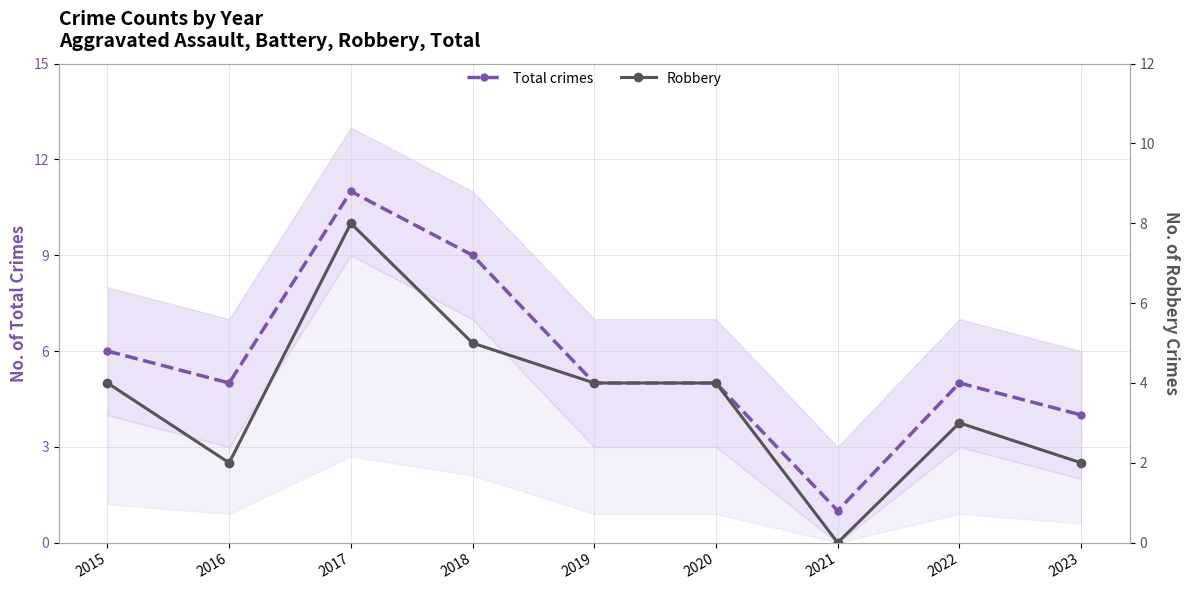

How many distinct data groups are displayed?

2